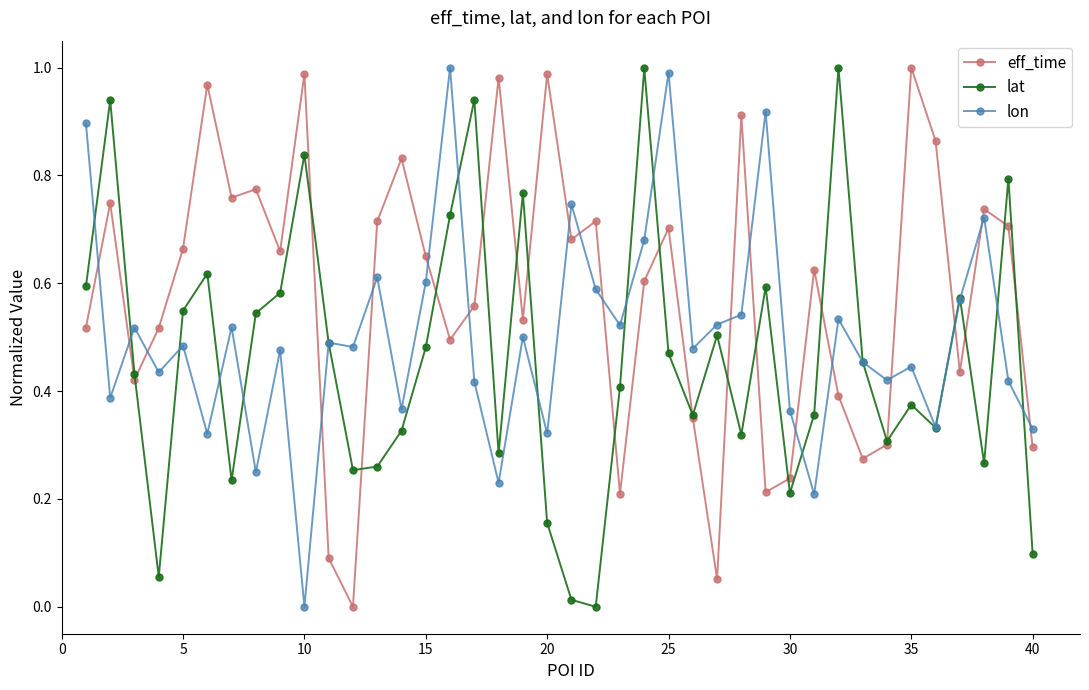

How many times do lon and eff_time cross each other?

18